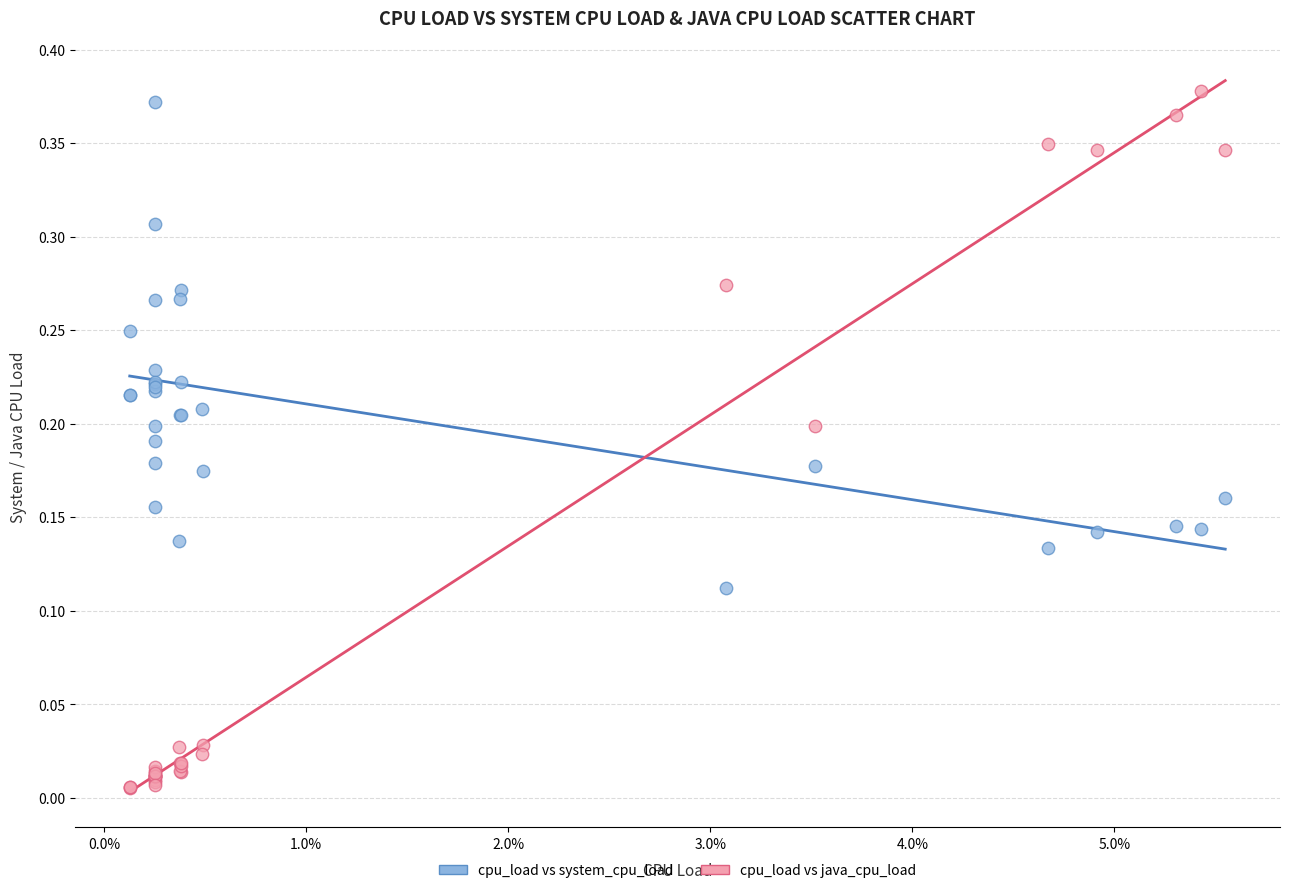

Which series contains the lowest Y value?

cpu_load vs java_cpu_load